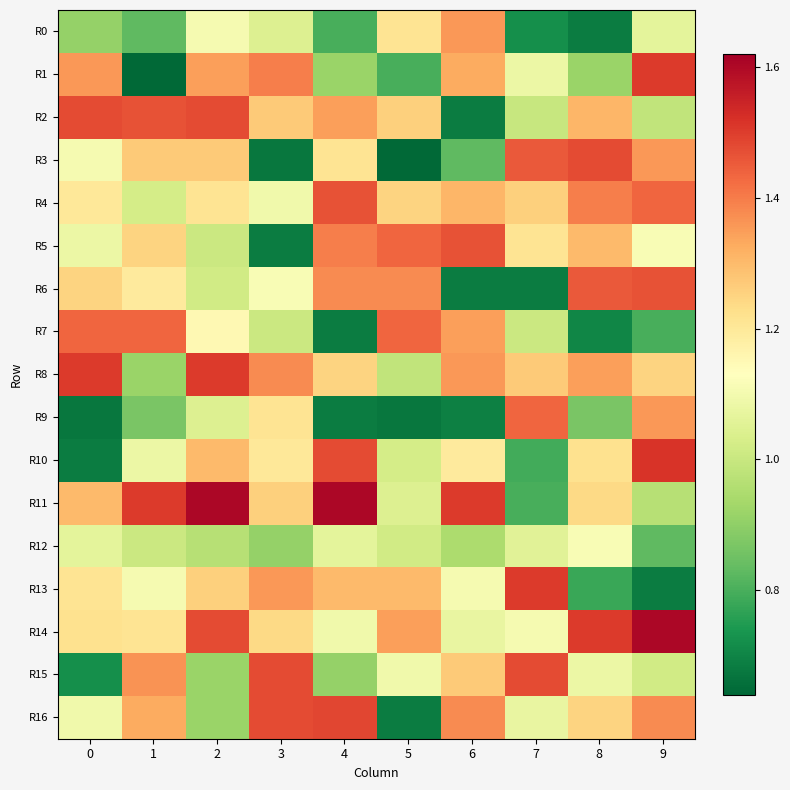

Reading right to left, transcribe all the data shown in this chart.

R0: 9=1.1	8=0.7	7=0.7	6=1.4	5=1.2	4=0.8	3=1.0	2=1.1	1=0.8	0=0.9
R1: 9=1.5	8=0.9	7=1.1	6=1.3	5=0.8	4=0.9	3=1.4	2=1.3	1=0.6	0=1.4
R2: 9=1.0	8=1.3	7=1.0	6=0.7	5=1.3	4=1.3	3=1.3	2=1.5	1=1.5	0=1.5
R3: 9=1.4	8=1.5	7=1.5	6=0.8	5=0.6	4=1.2	3=0.7	2=1.3	1=1.3	0=1.1
R4: 9=1.4	8=1.4	7=1.3	6=1.3	5=1.2	4=1.5	3=1.1	2=1.2	1=1.0	0=1.2
R5: 9=1.1	8=1.3	7=1.2	6=1.5	5=1.4	4=1.4	3=0.7	2=1.0	1=1.2	0=1.1
R6: 9=1.5	8=1.5	7=0.7	6=0.7	5=1.4	4=1.4	3=1.1	2=1.0	1=1.2	0=1.2
R7: 9=0.8	8=0.7	7=1.0	6=1.3	5=1.4	4=0.7	3=1.0	2=1.2	1=1.4	0=1.4
R8: 9=1.2	8=1.3	7=1.3	6=1.4	5=1.0	4=1.2	3=1.4	2=1.5	1=0.9	0=1.5
R9: 9=1.4	8=0.9	7=1.4	6=0.7	5=0.7	4=0.7	3=1.2	2=1.0	1=0.9	0=0.7
R10: 9=1.5	8=1.2	7=0.8	6=1.2	5=1.0	4=1.5	3=1.2	2=1.3	1=1.1	0=0.7
R11: 9=1.0	8=1.2	7=0.8	6=1.5	5=1.0	4=1.6	3=1.3	2=1.6	1=1.5	0=1.3
R12: 9=0.8	8=1.1	7=1.1	6=0.9	5=1.0	4=1.1	3=0.9	2=1.0	1=1.0	0=1.1
R13: 9=0.7	8=0.8	7=1.5	6=1.1	5=1.3	4=1.3	3=1.4	2=1.3	1=1.1	0=1.2
R14: 9=1.6	8=1.5	7=1.1	6=1.1	5=1.3	4=1.1	3=1.2	2=1.5	1=1.2	0=1.2
R15: 9=1.0	8=1.1	7=1.5	6=1.3	5=1.1	4=0.9	3=1.5	2=0.9	1=1.4	0=0.7
R16: 9=1.4	8=1.2	7=1.1	6=1.4	5=0.7	4=1.5	3=1.5	2=0.9	1=1.3	0=1.1